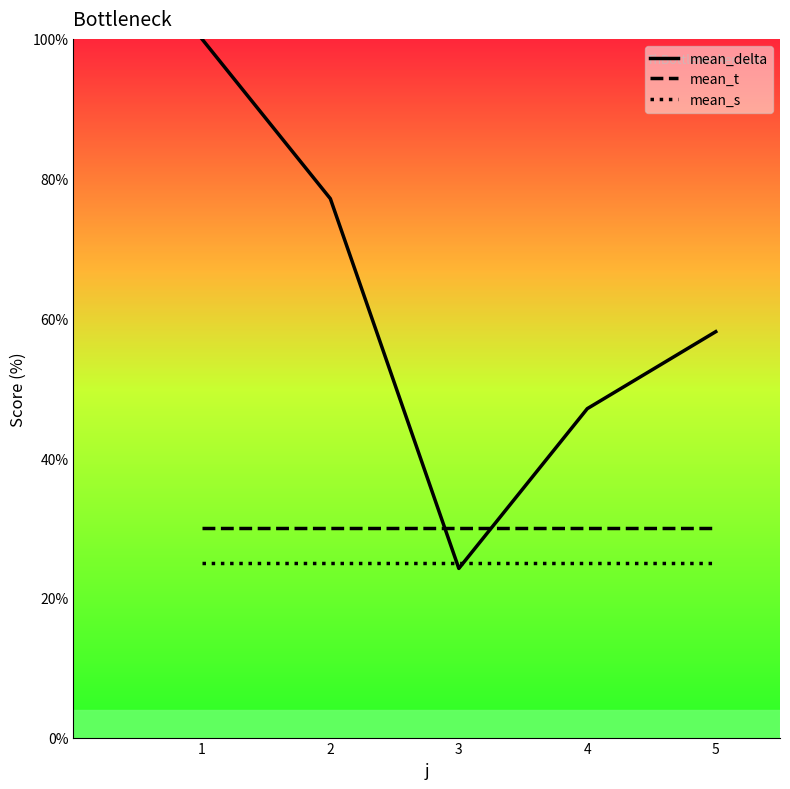

True or false: mean_s has a value of 40.4 at 3.

False